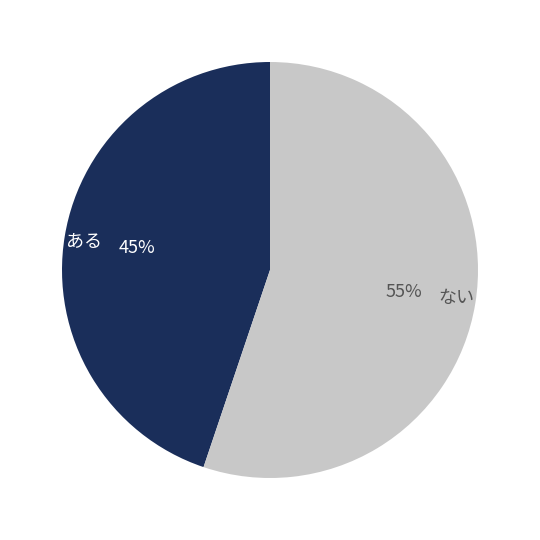

Which category has the biggest portion of the pie?

ない